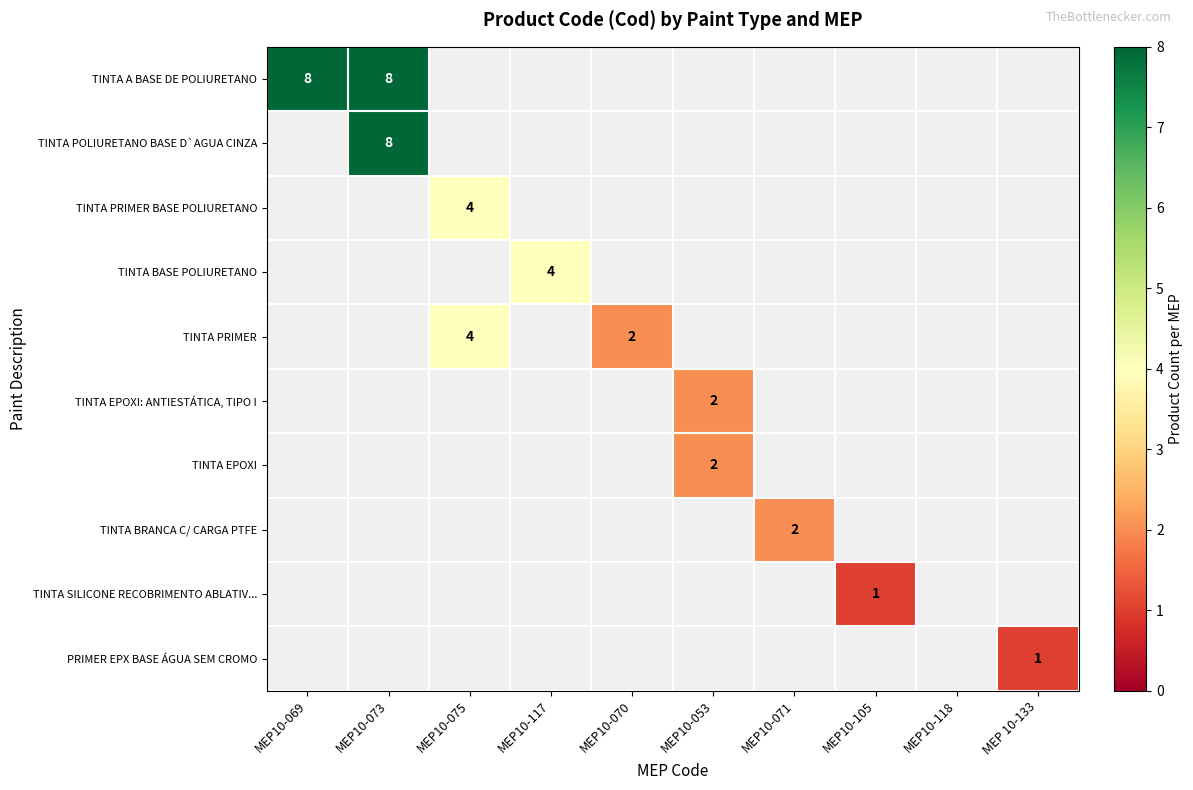

True or false: TINTA PRIMER BASE POLIURETANO has a value of 2 at MEP10-075.

False